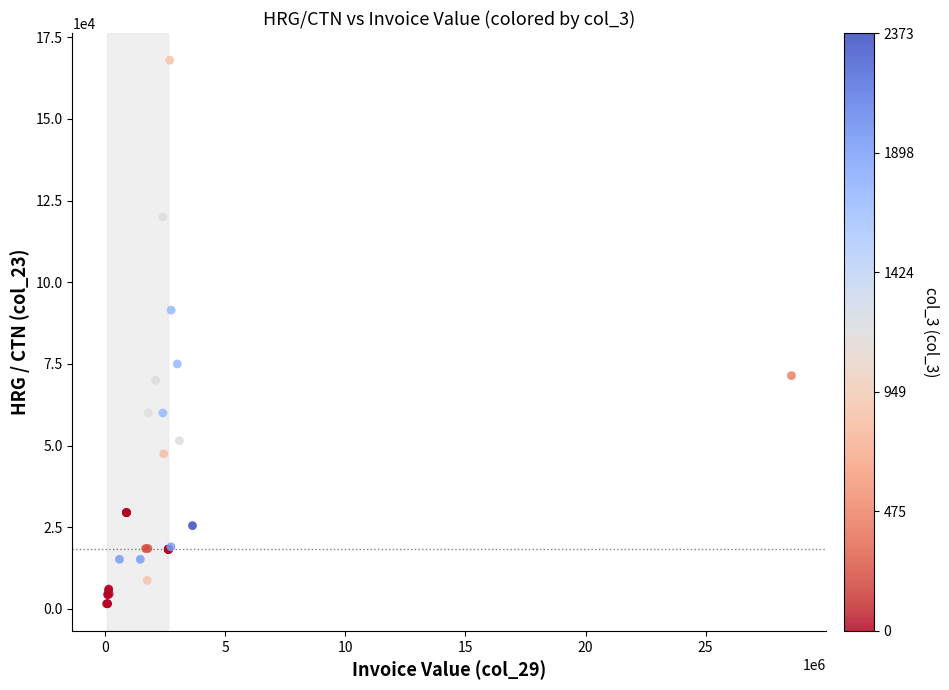

What Y value in the scatter plot is closest to 84800?

91500